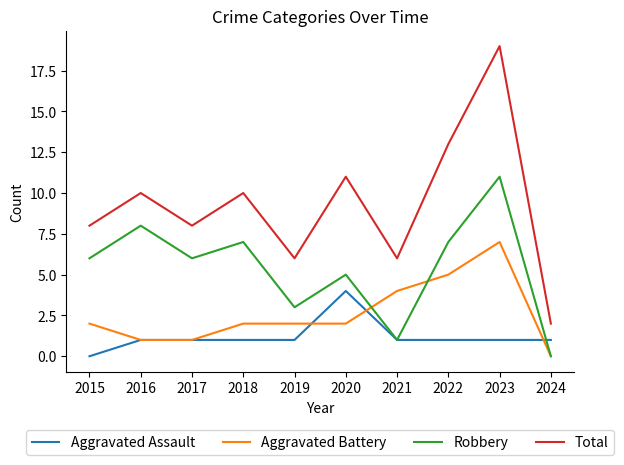

What is the difference between the highest and lowest values at 2017?

7